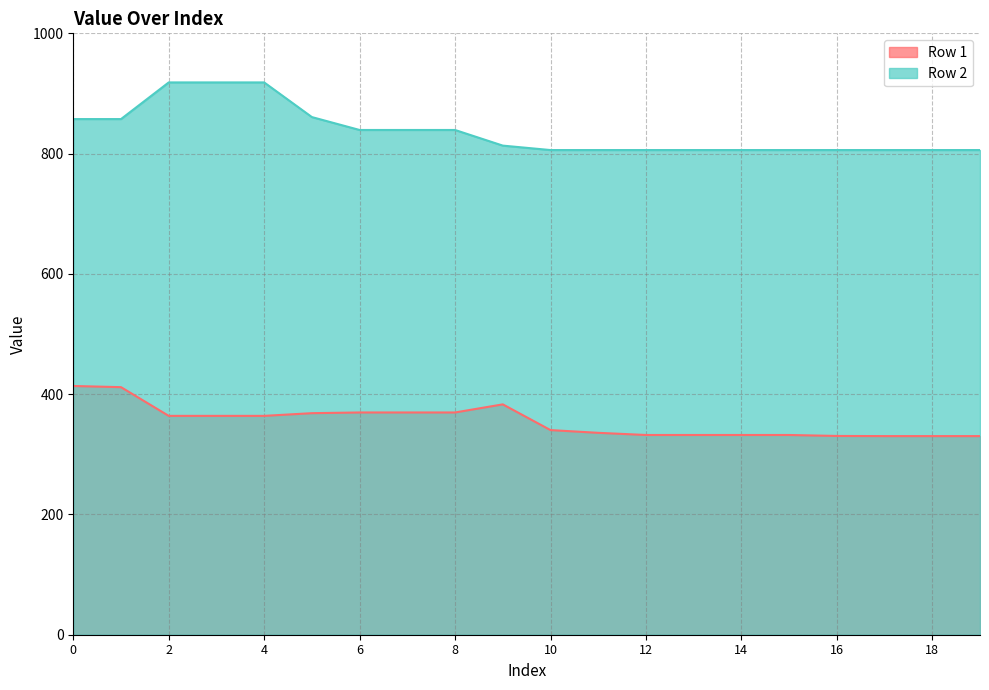

What is the sum of all Row 1 values?

7102.9